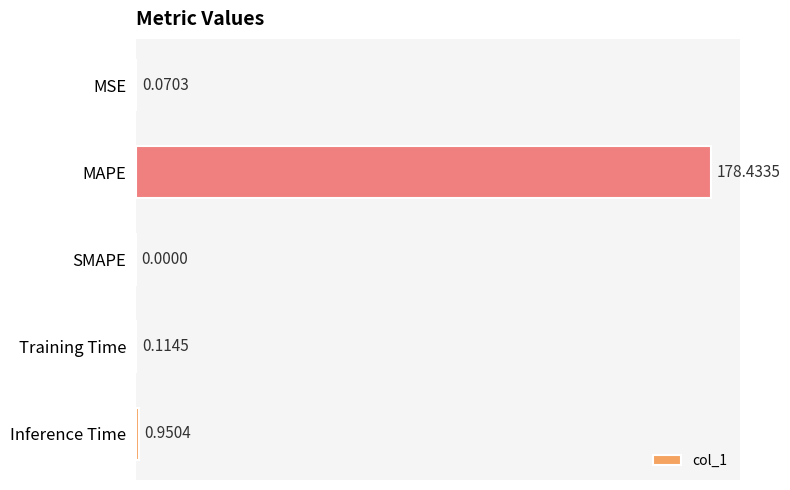

What is the average value?

35.9